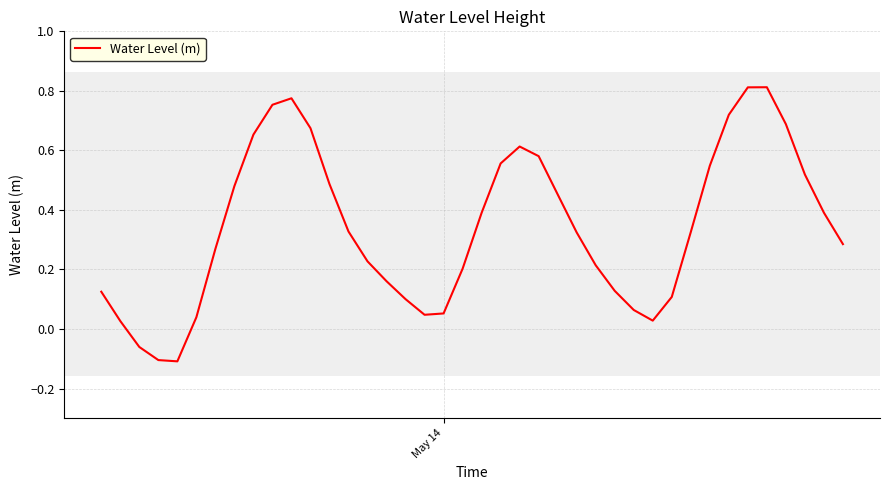

What is the difference between the maximum and minimum values?

0.9